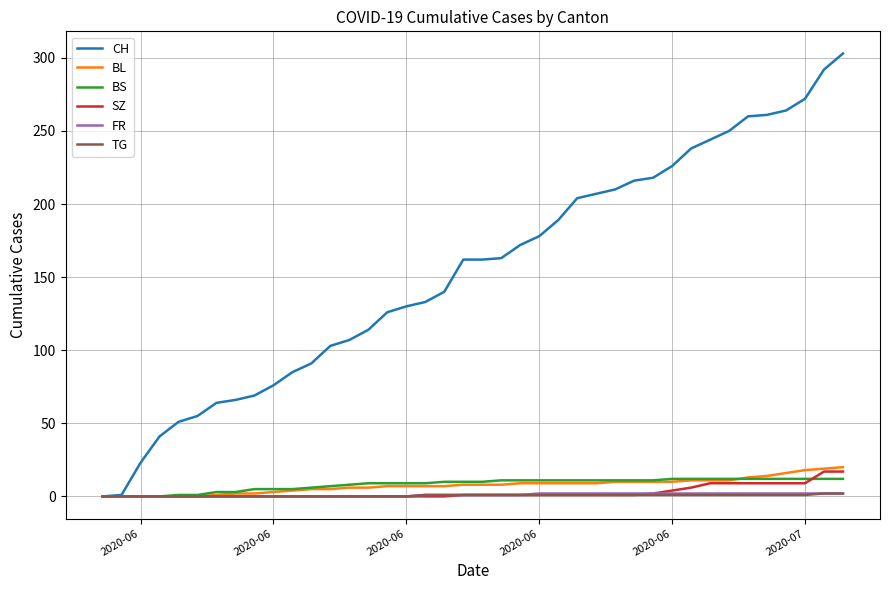

Which series has the largest total across all categories?

CH